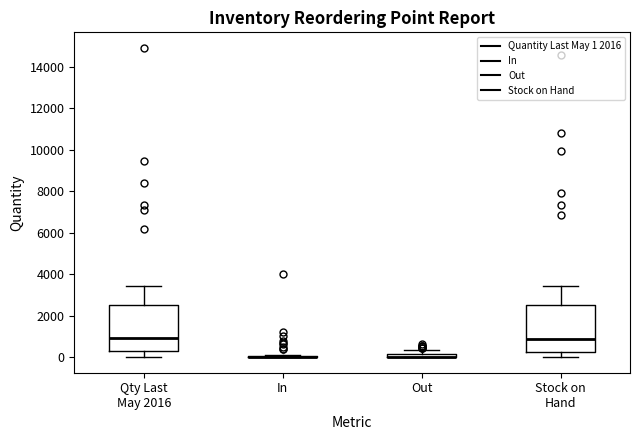

Where is the upper edge of the box for Qty Last May 2016 on the y-axis? The values are not printed on the chart, so give them approximately, as read against the axis.

2600